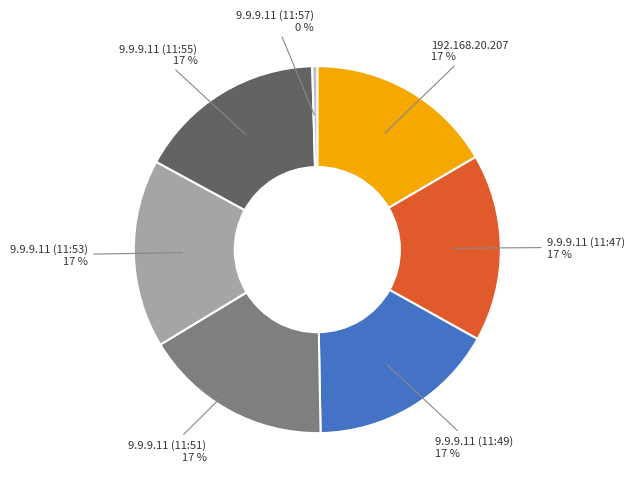

Does any single category account for the majority?

No